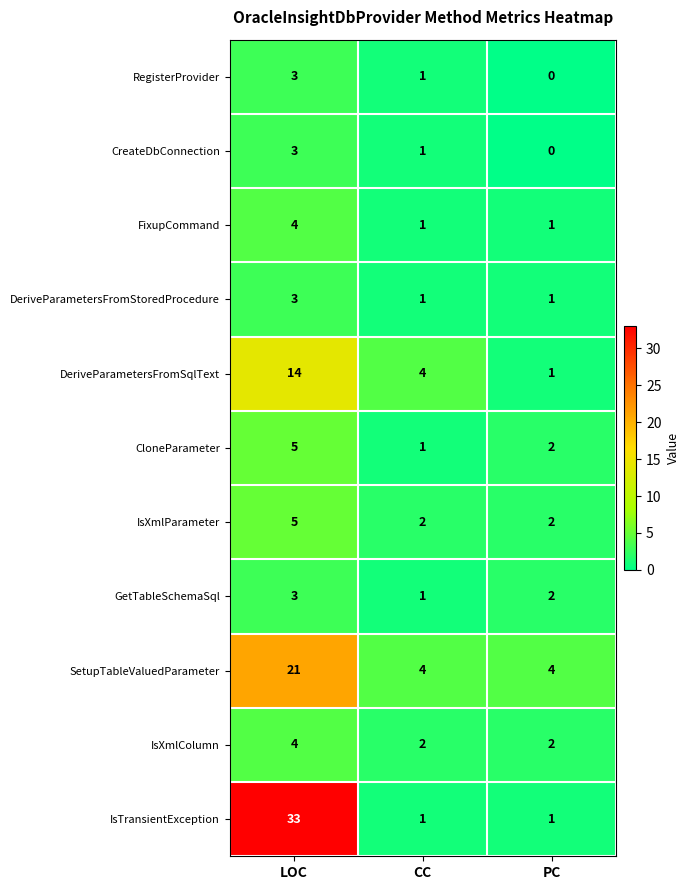

What is the sum of the FixupCommand values at PC and LOC?

5